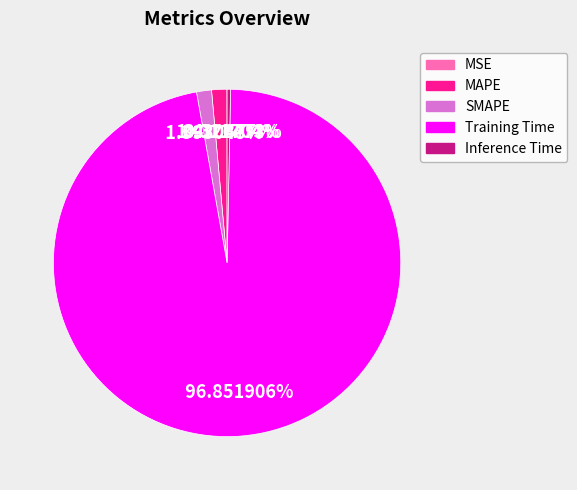

Is there a majority slice in this chart?

Yes